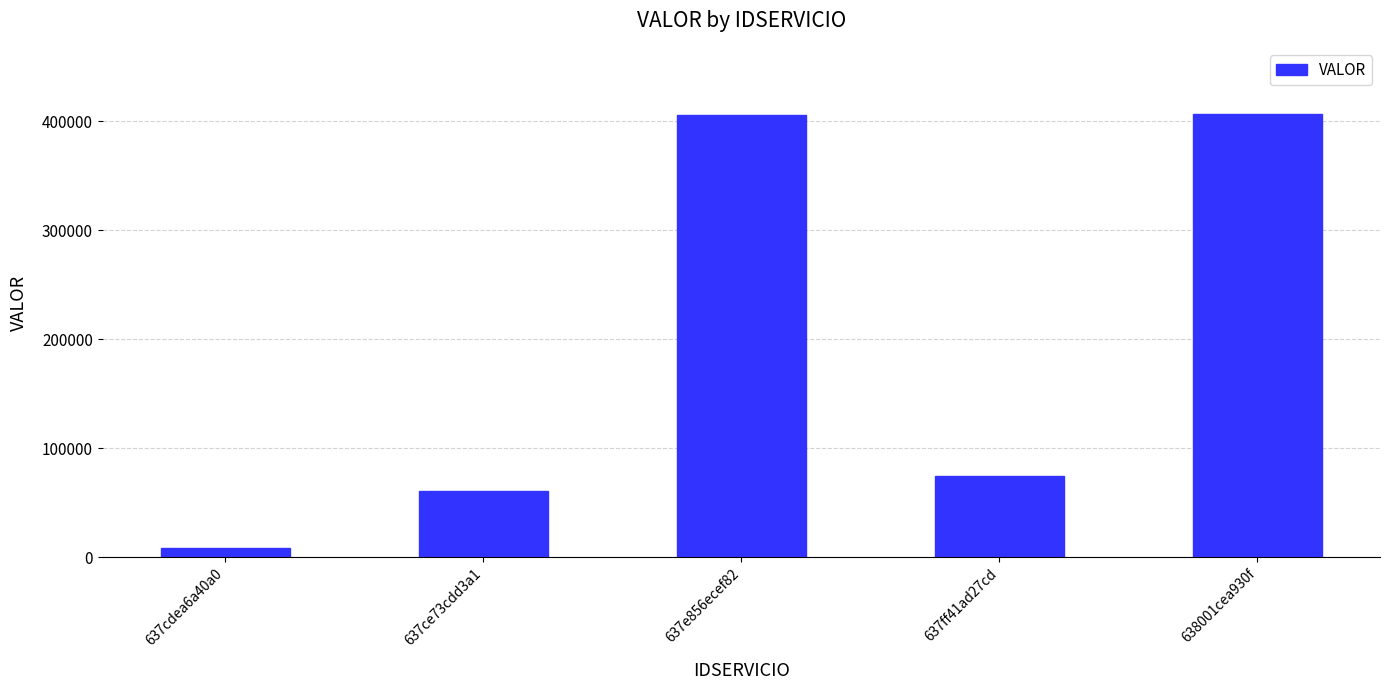

What is the sum of all values?

955456